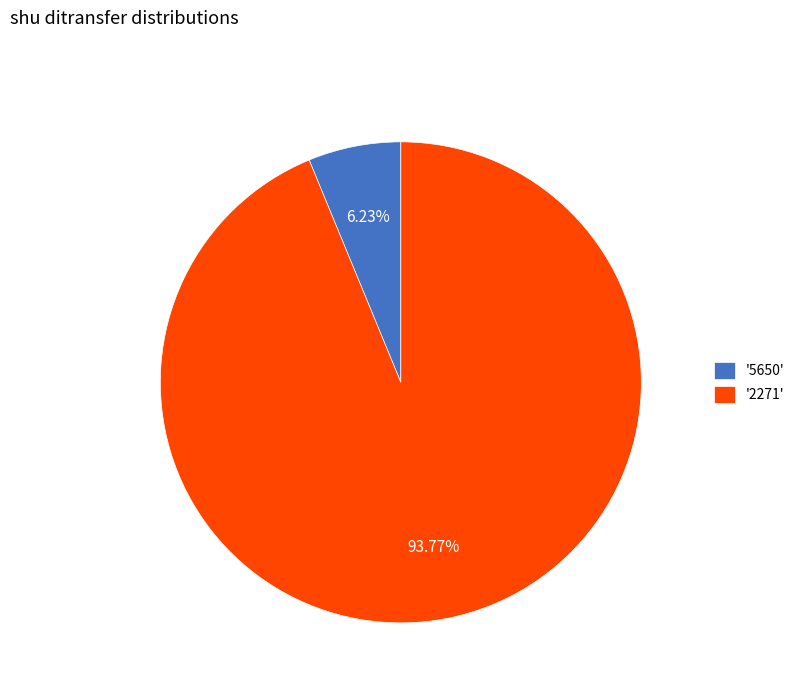

Which has a higher value, '5650' or '2271'?

'2271'